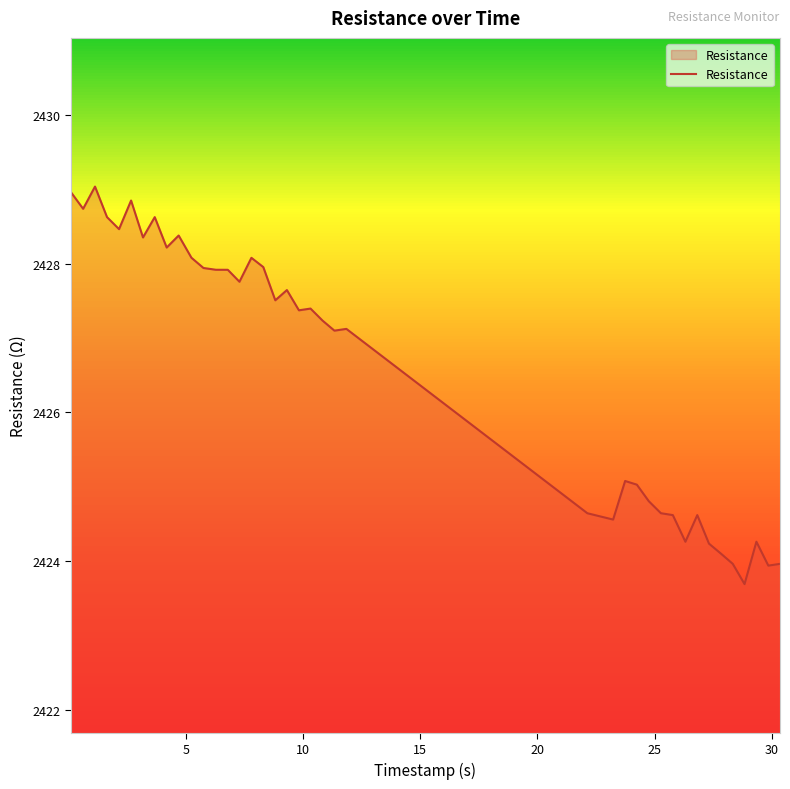

What is the difference between the maximum and minimum values?

5.3